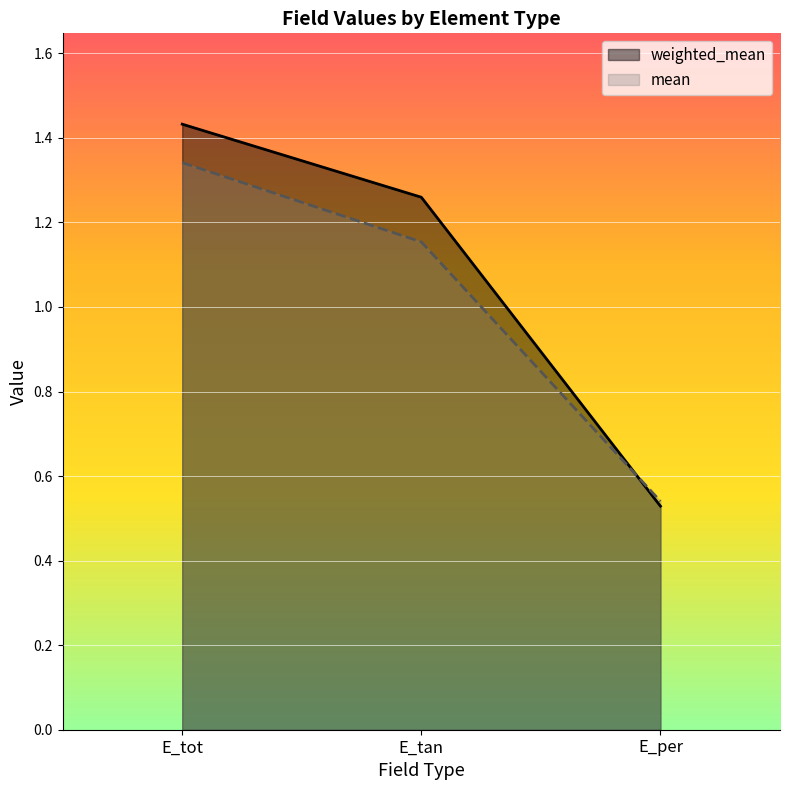

What value does the weighted_mean series have at E_per?

0.5